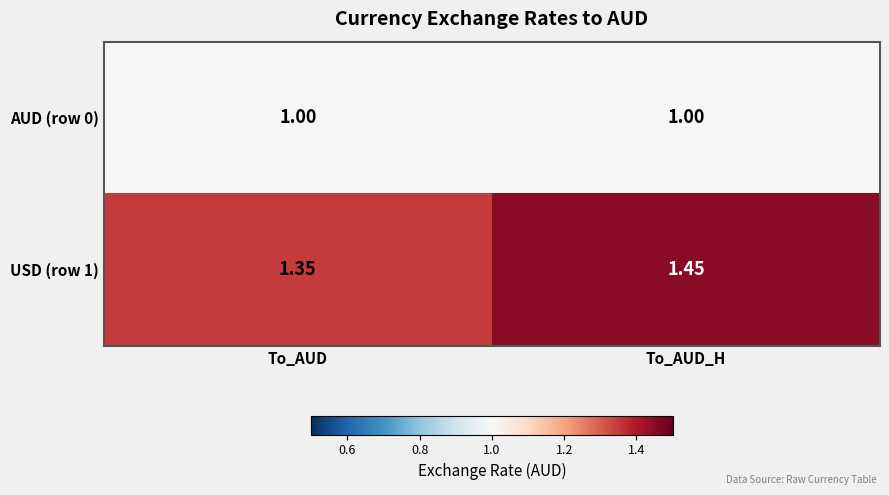

At which category does the chart reach its peak across all series?

To_AUD_H